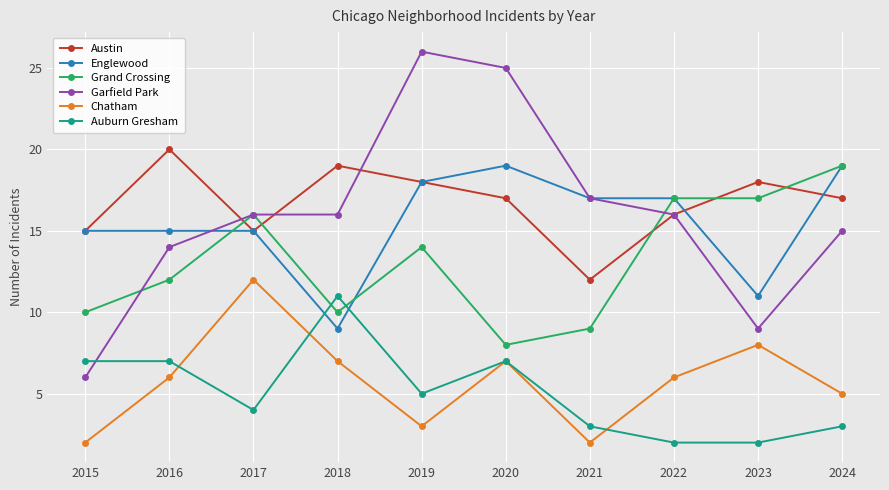

How many intersections are there between Auburn Gresham and Englewood?

2